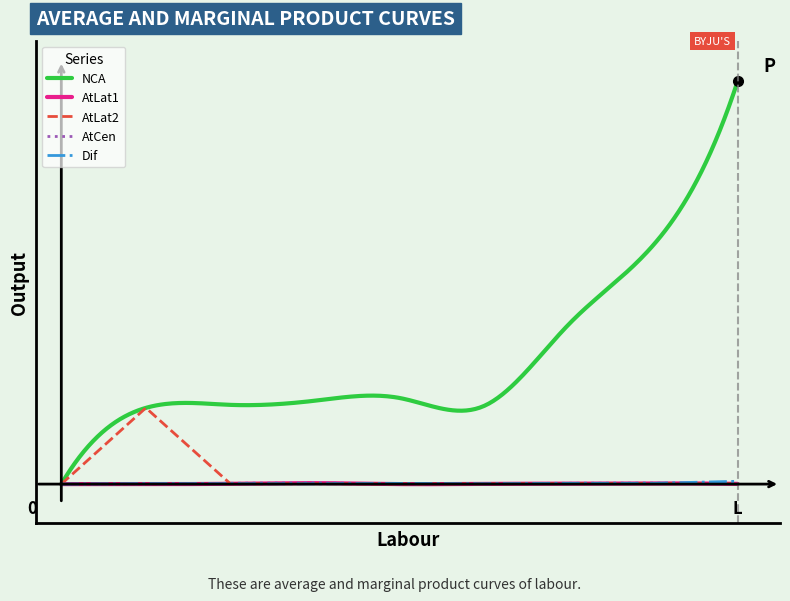

What is the maximum value for AtLat2?

3.9